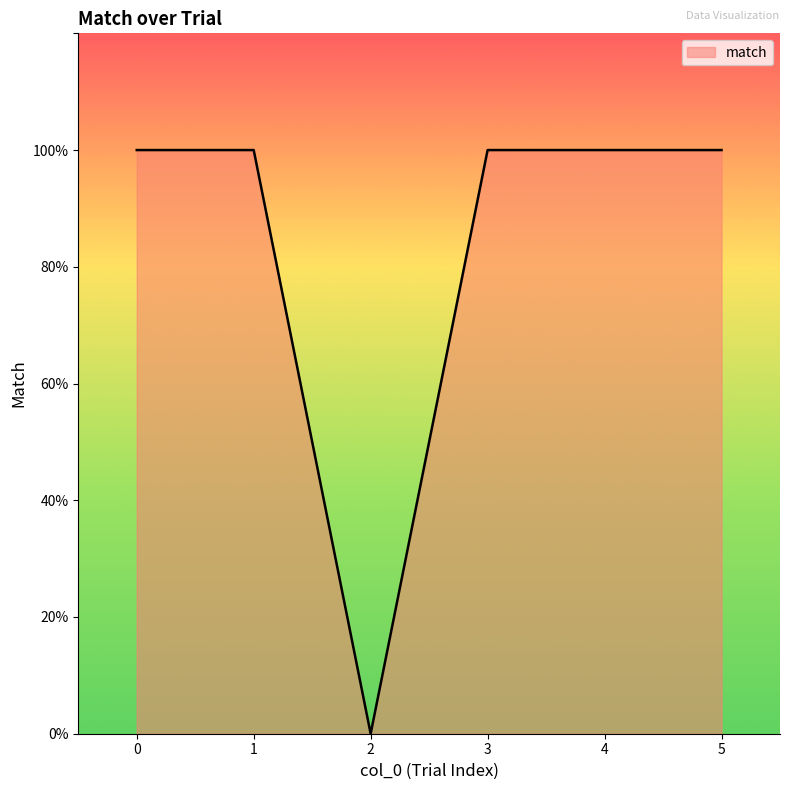

Where is the data nearest to the value 0?

2